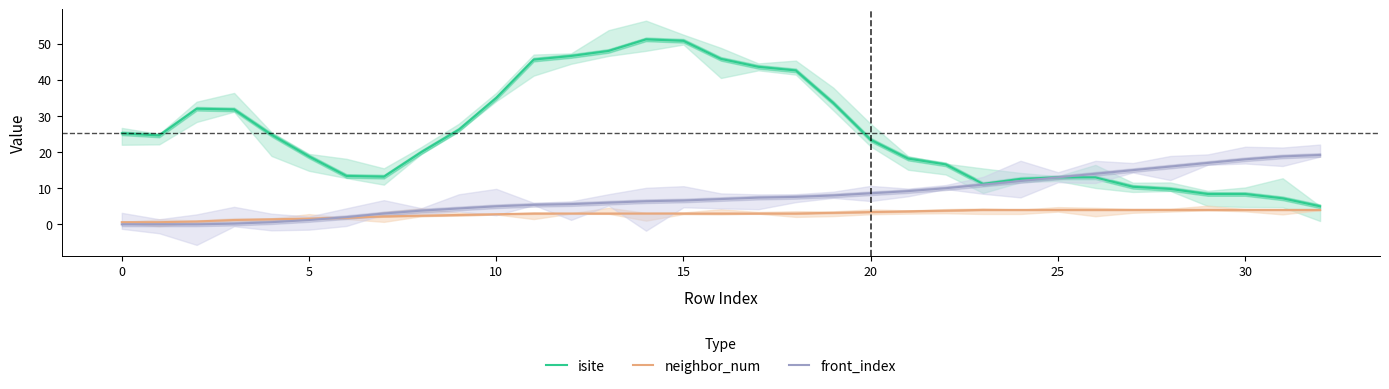

Which series has the widest spread of values?

isite